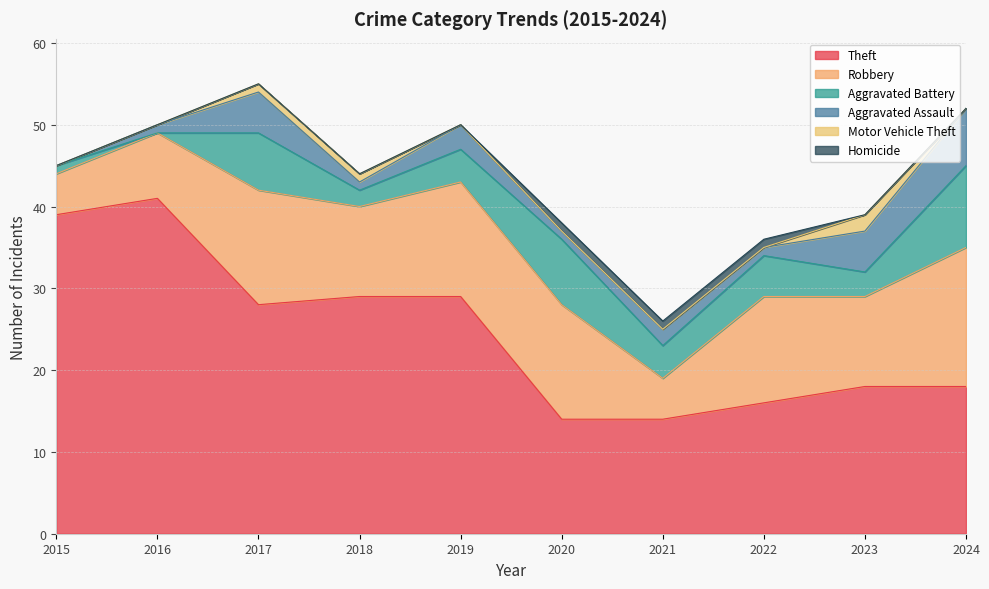

In Motor Vehicle Theft, how many points are higher than both neighbors (excluding endpoints)?

1